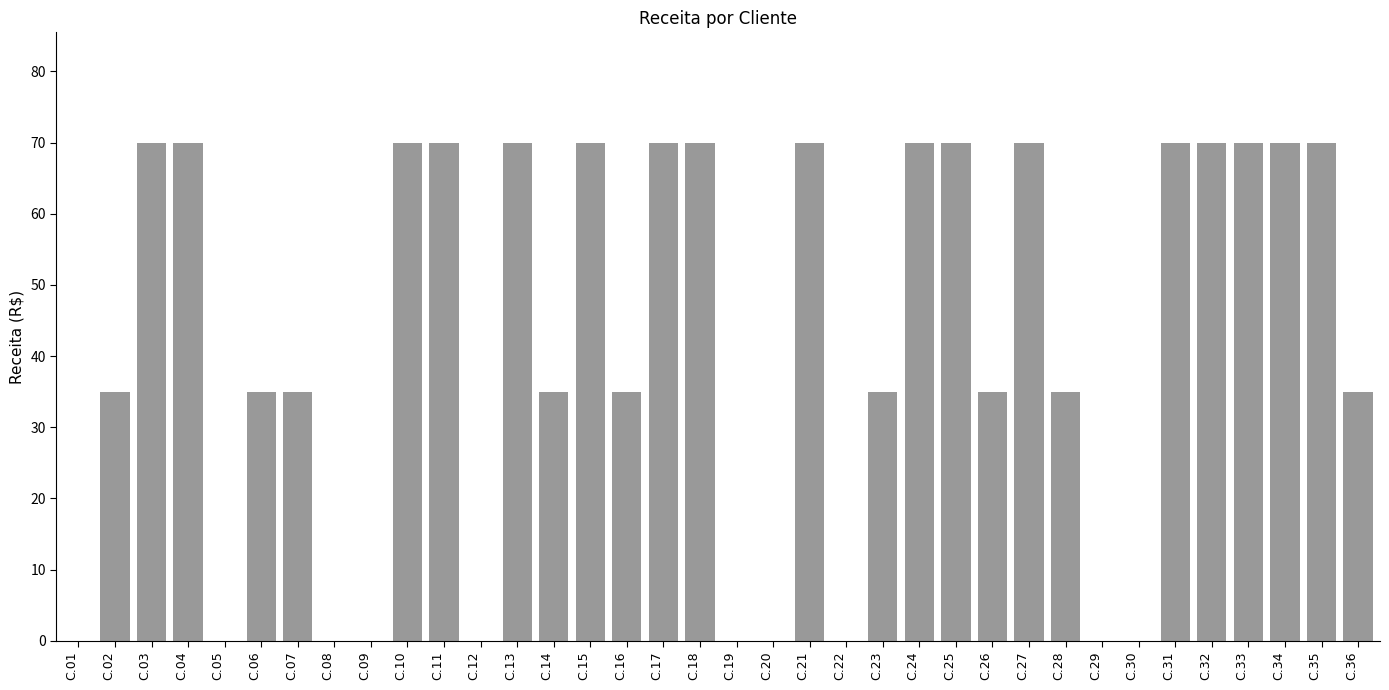

Reading left to right, transcribe all the data shown in this chart.

C.01=0.0	C.02=35.0	C.03=70.0	C.04=70.0	C.05=0.0	C.06=35.0	C.07=35.0	C.08=0.0	C.09=0.0	C.10=70.0	C.11=70.0	C.12=0.0	C.13=70.0	C.14=35.0	C.15=70.0	C.16=35.0	C.17=70.0	C.18=70.0	C.19=0.0	C.20=0.0	C.21=70.0	C.22=0.0	C.23=35.0	C.24=70.0	C.25=70.0	C.26=35.0	C.27=70.0	C.28=35.0	C.29=0.0	C.30=0.0	C.31=70.0	C.32=70.0	C.33=70.0	C.34=70.0	C.35=70.0	C.36=35.0